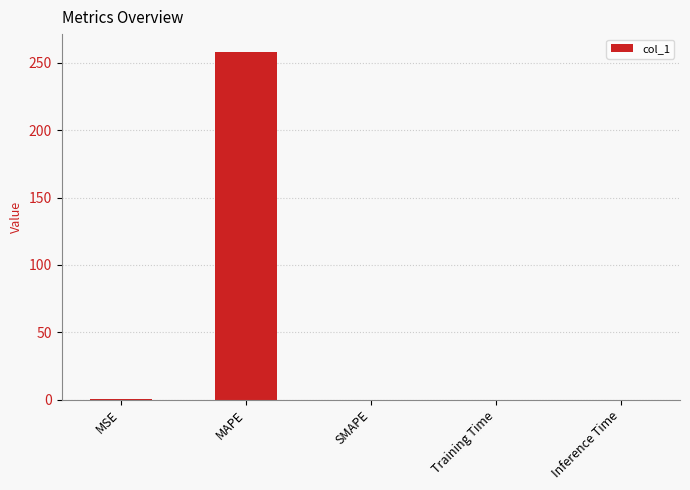

At which category does the chart reach its peak across all series?

MAPE